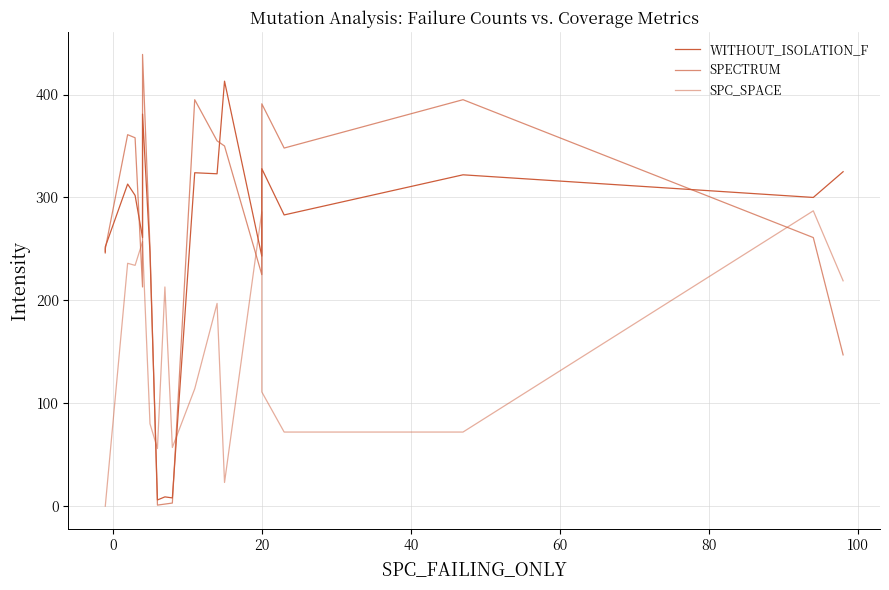

Does the chart display data point markers on the line(s)?

No